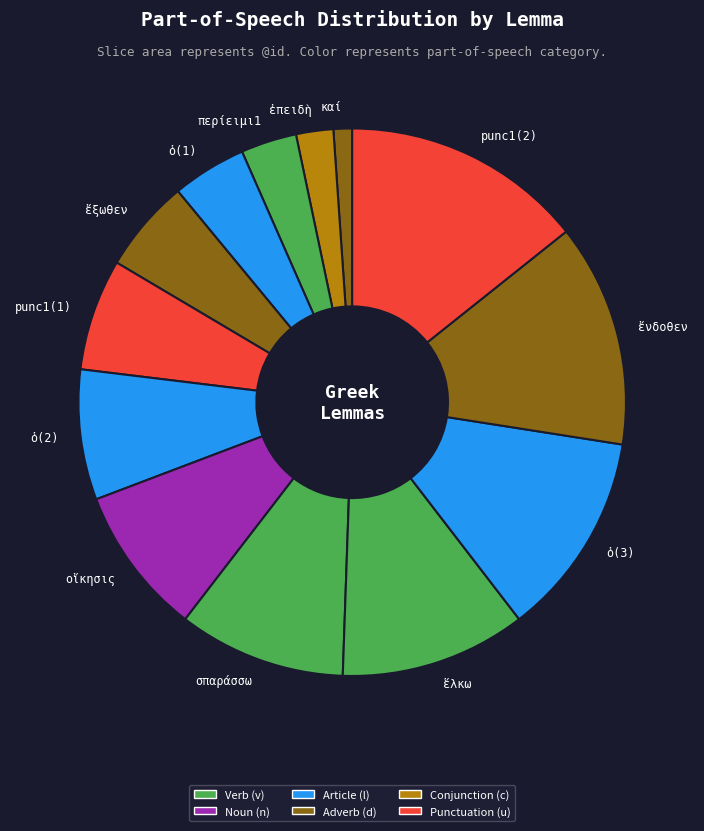

Is there a majority slice in this chart?

No